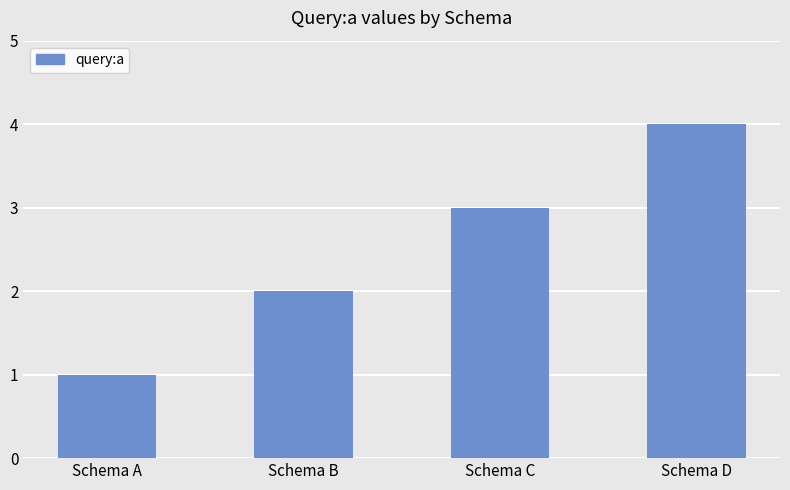

How many data points are less than 3?

2